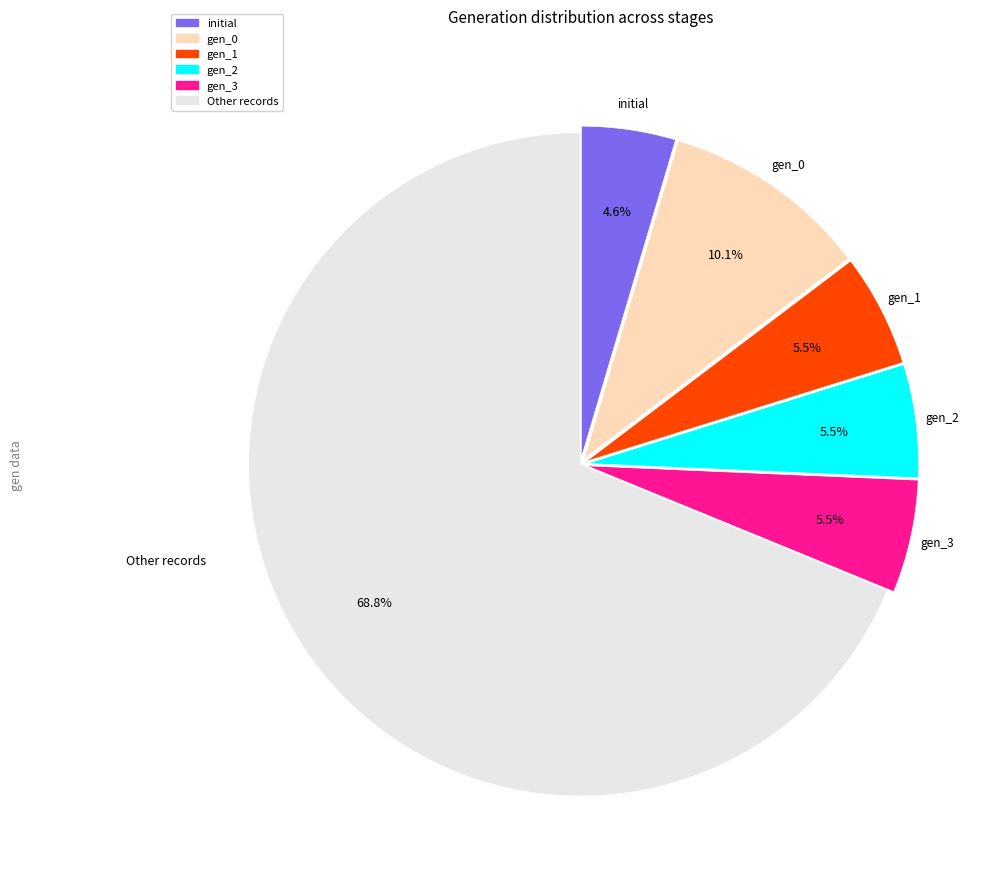

Is there a majority slice in this chart?

Yes